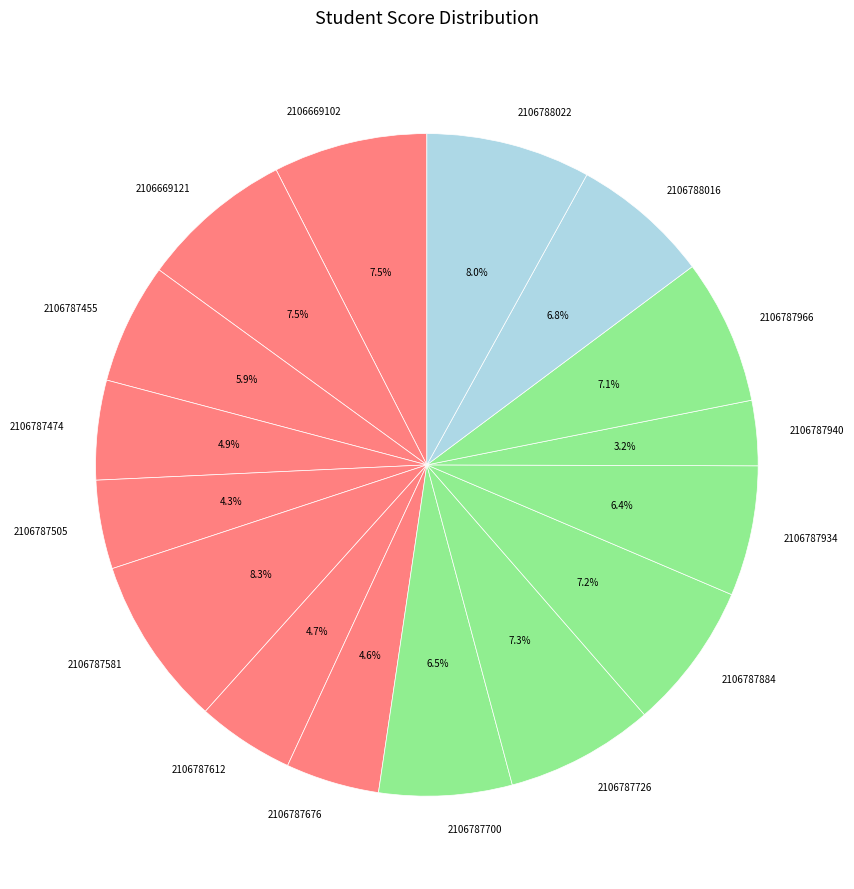

Combined, what portion of the pie is 2106787966 and 2106788022?

15.1%